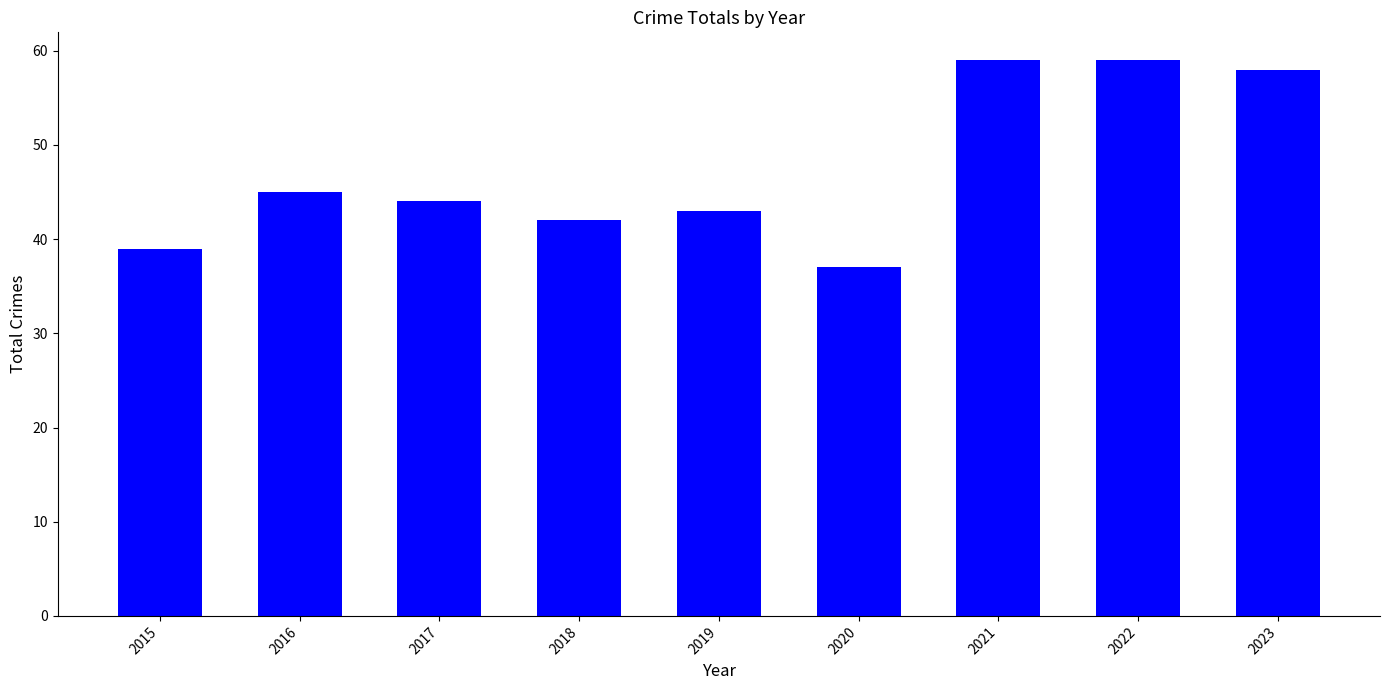

What is the smallest value displayed?

37